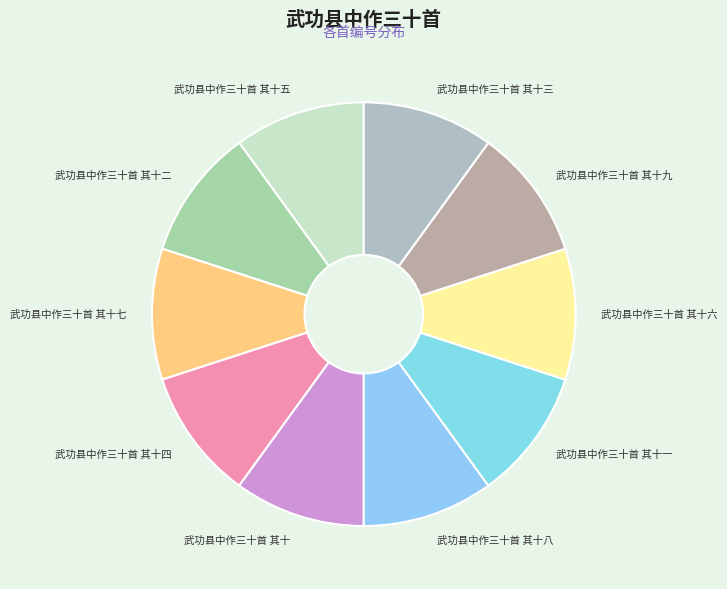

Is the sum of 武功县中作三十首 其十一 and 武功县中作三十首 其十二 greater than half?

No